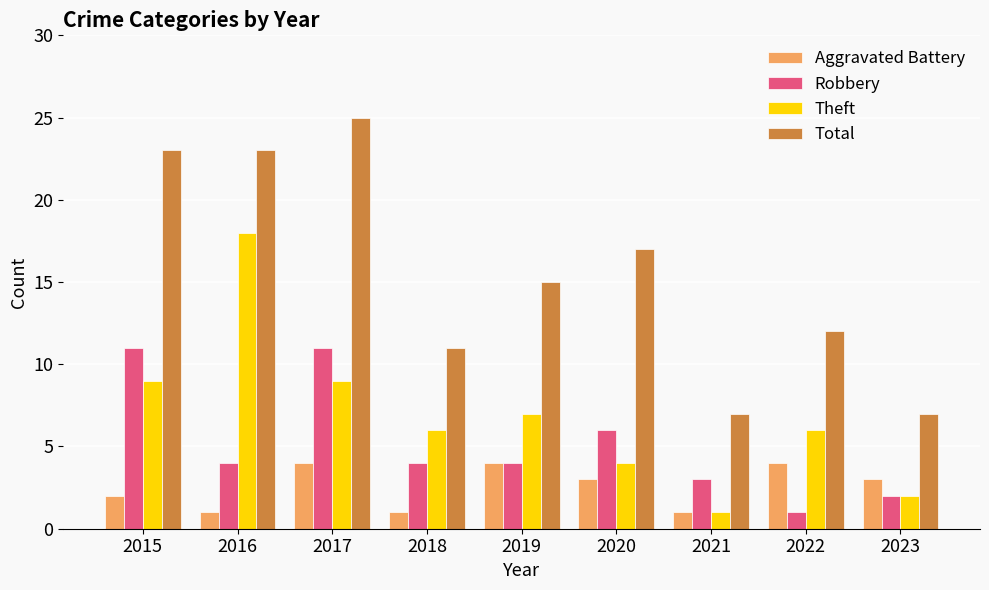

Count the Theft values in the range 4 to 9.

6